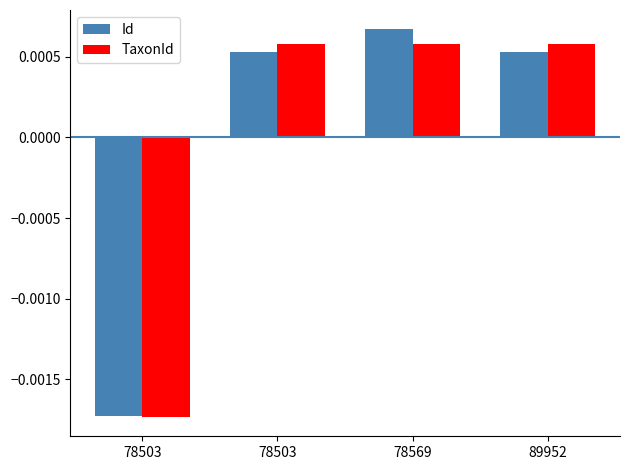

List the series in order of their overall mean, lowest first.

Id, TaxonId